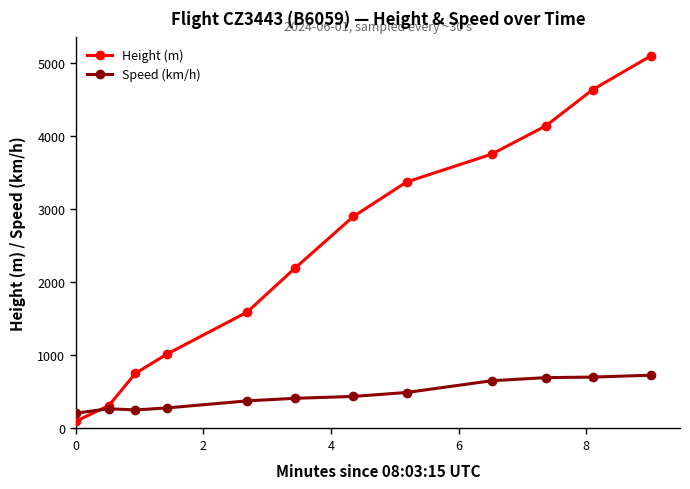

What is the maximum value shown in the chart?

5105.4